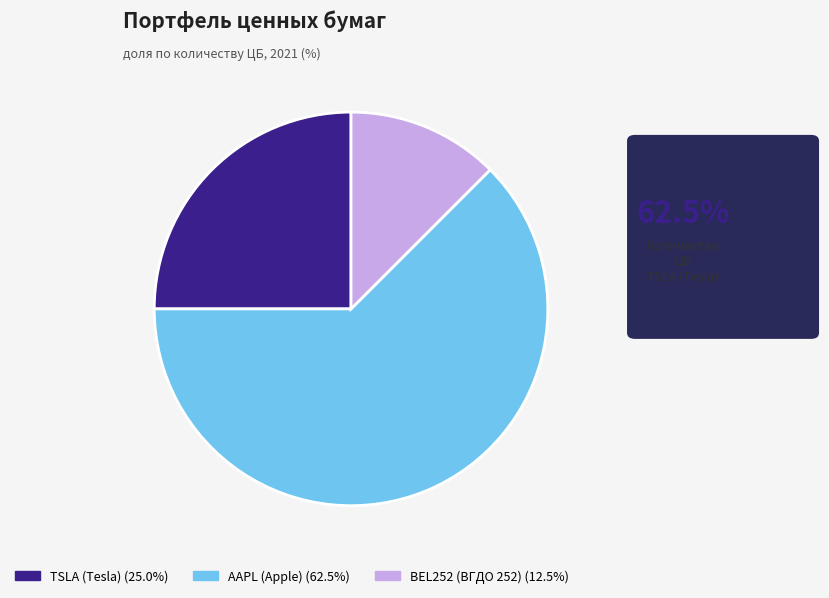

Is there any slice that represents more than half of the pie?

Yes